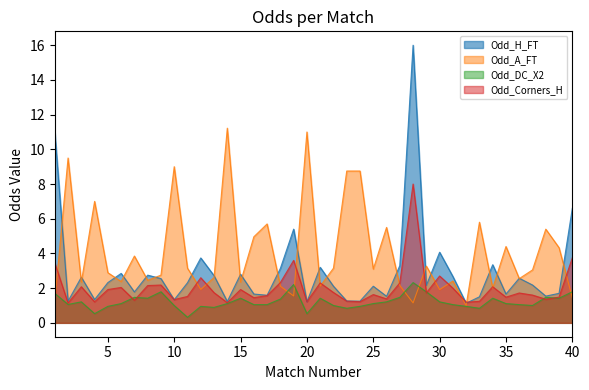

True or false: Odd_H_FT and Odd_DC_X2 intersect in this chart.

False